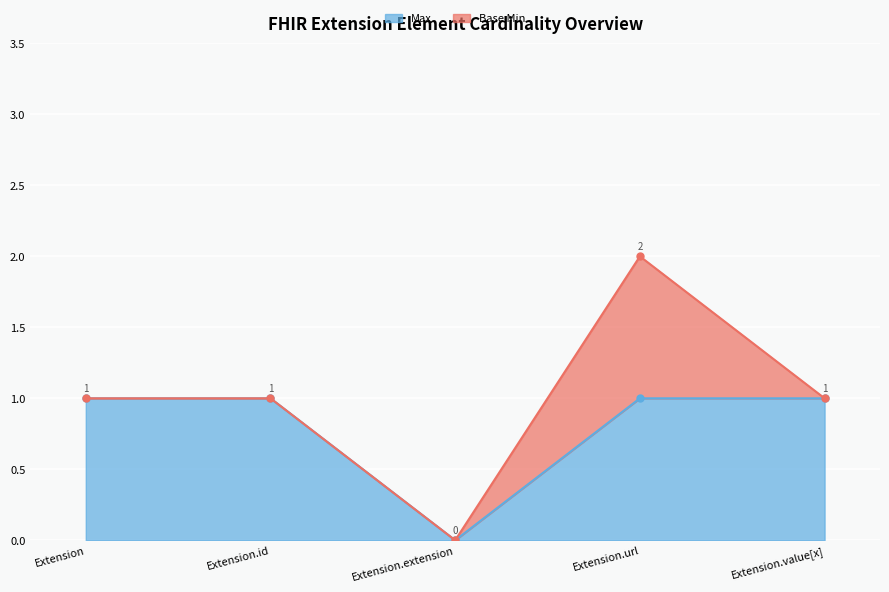

Rank the categories by value from lowest to highest.

Extension.extension, Extension, Extension.id, Extension.url, Extension.value[x]